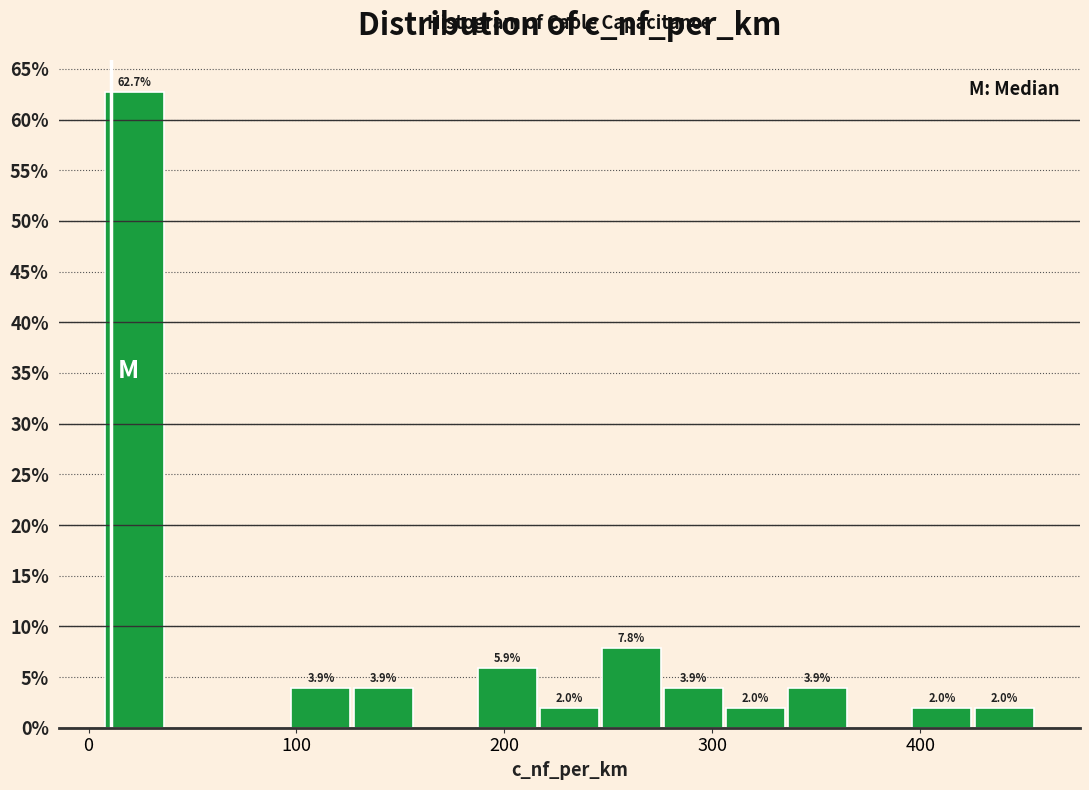

Around what value on the x-axis is the tallest bar? Give the approximate position of its centre, as read against the axis.

20